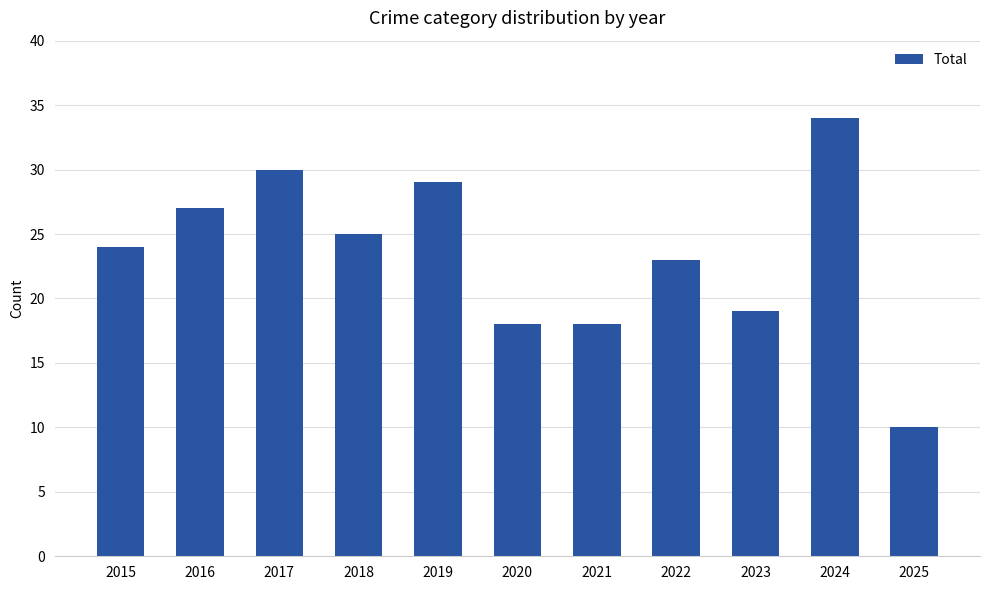

Are the bars horizontal?

No